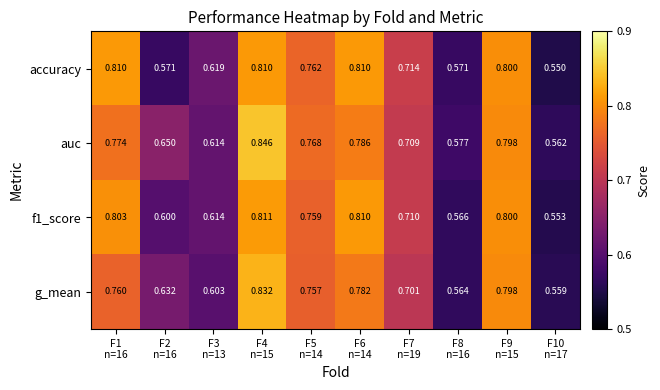

Which series has the widest spread of values?

auc